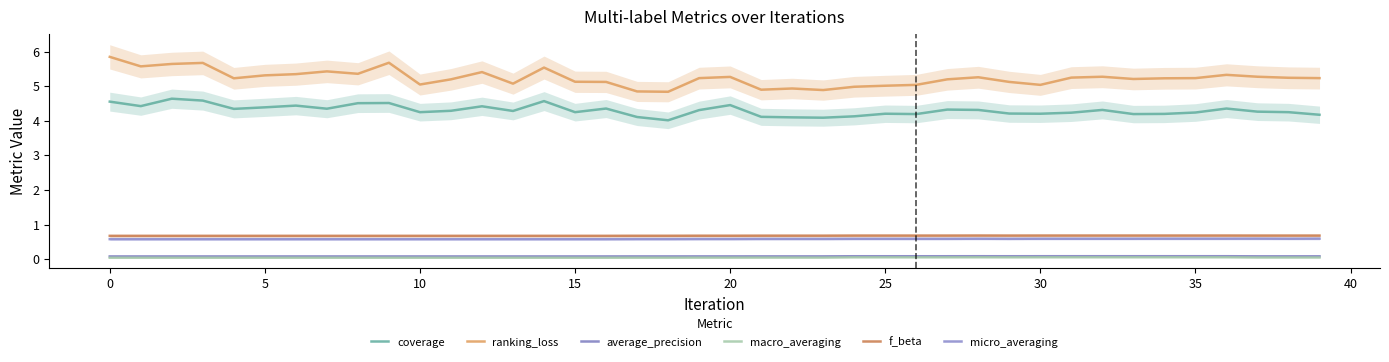

At how many categories does at least one series exceed 4?

40